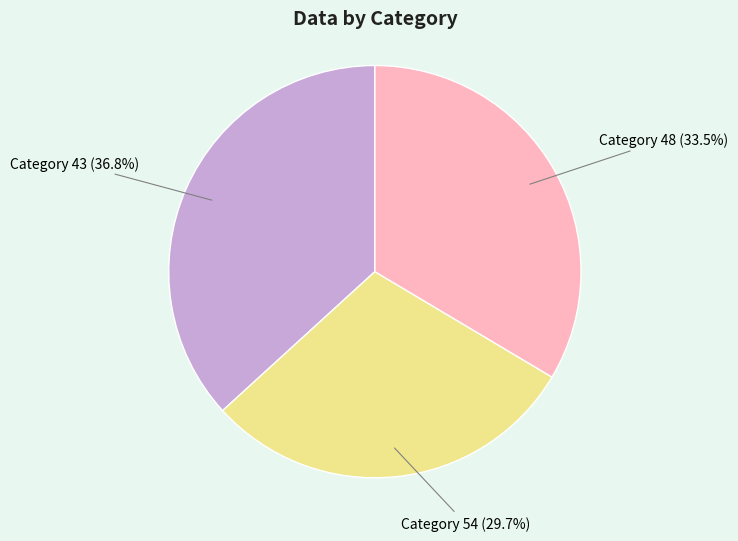

Between Category 43 (36.8%) and Category 54 (29.7%), which is larger?

Category 43 (36.8%)